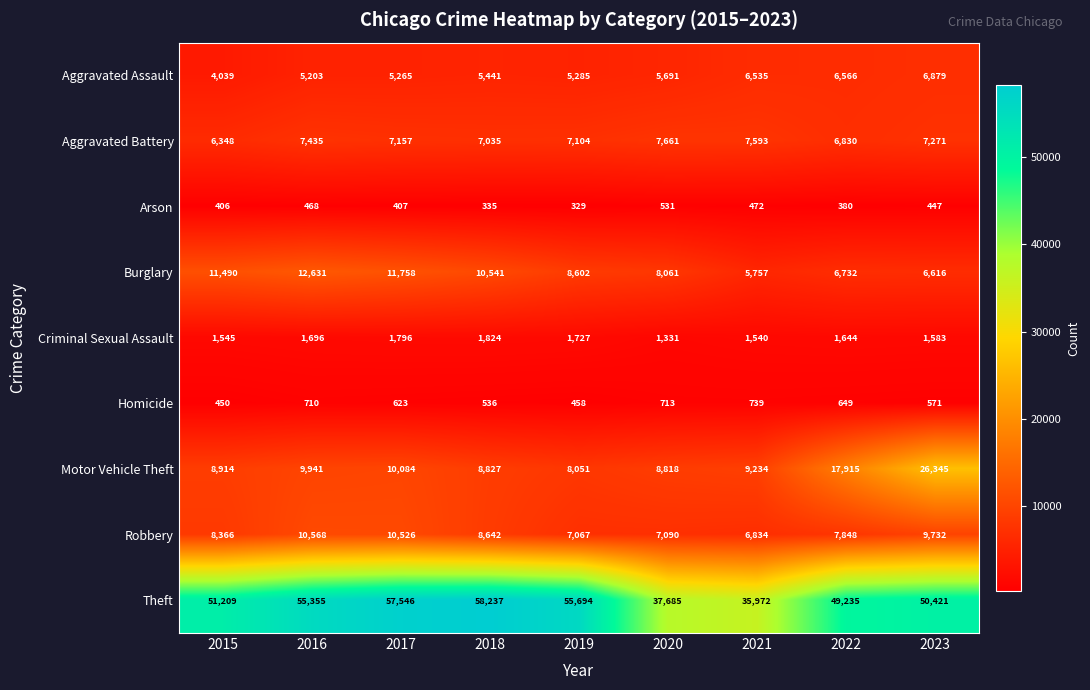

What is the difference between the maximum and second lowest values in the Aggravated Battery series?

831